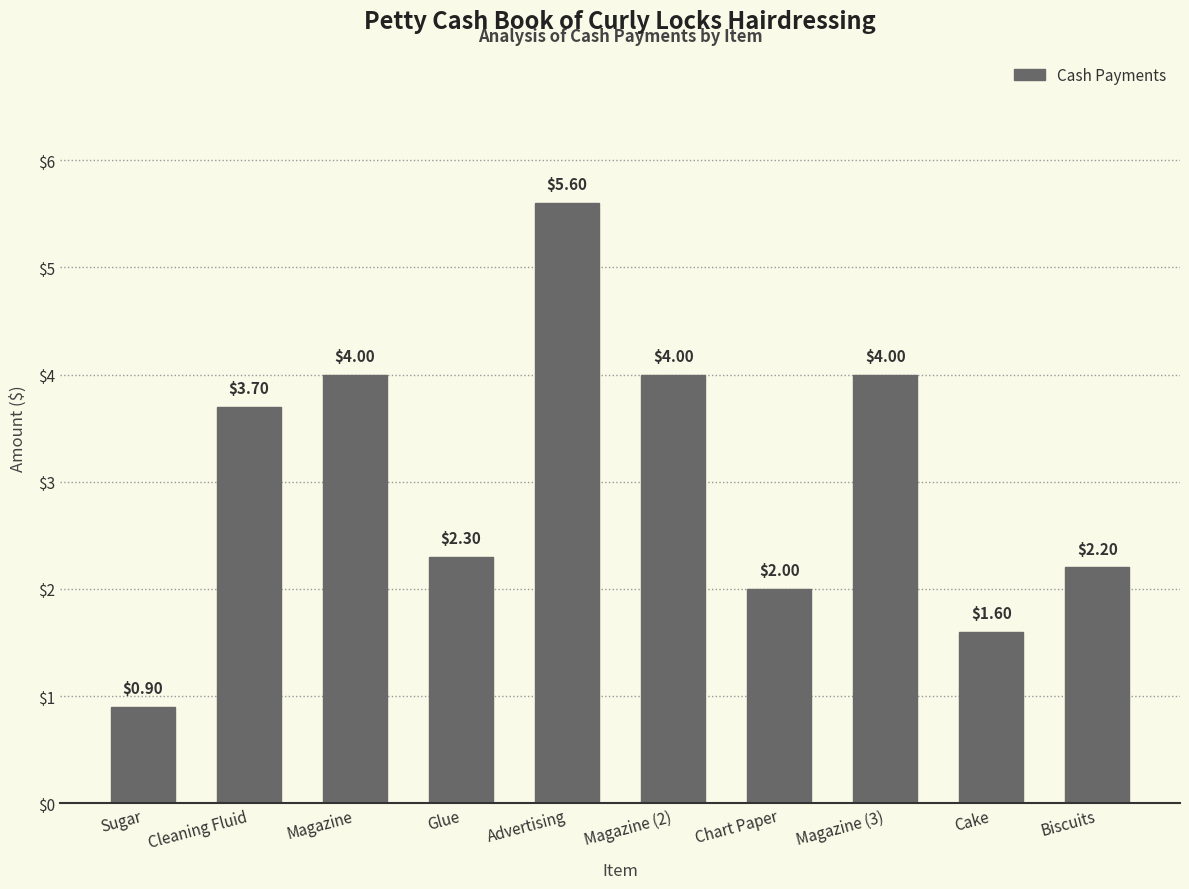

Approximately how many times larger is the value at Magazine (2) compared to Magazine?

1.0